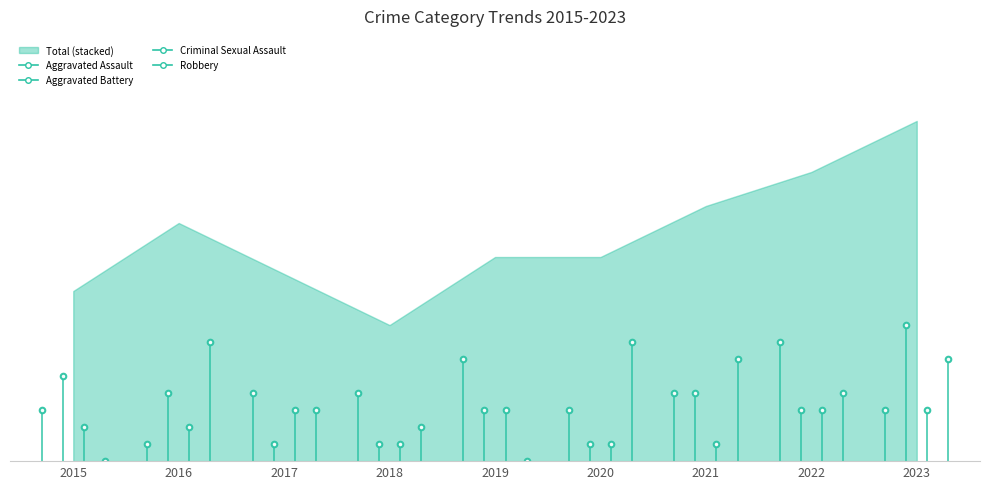

Which series has the largest total across all categories?

Aggravated Assault